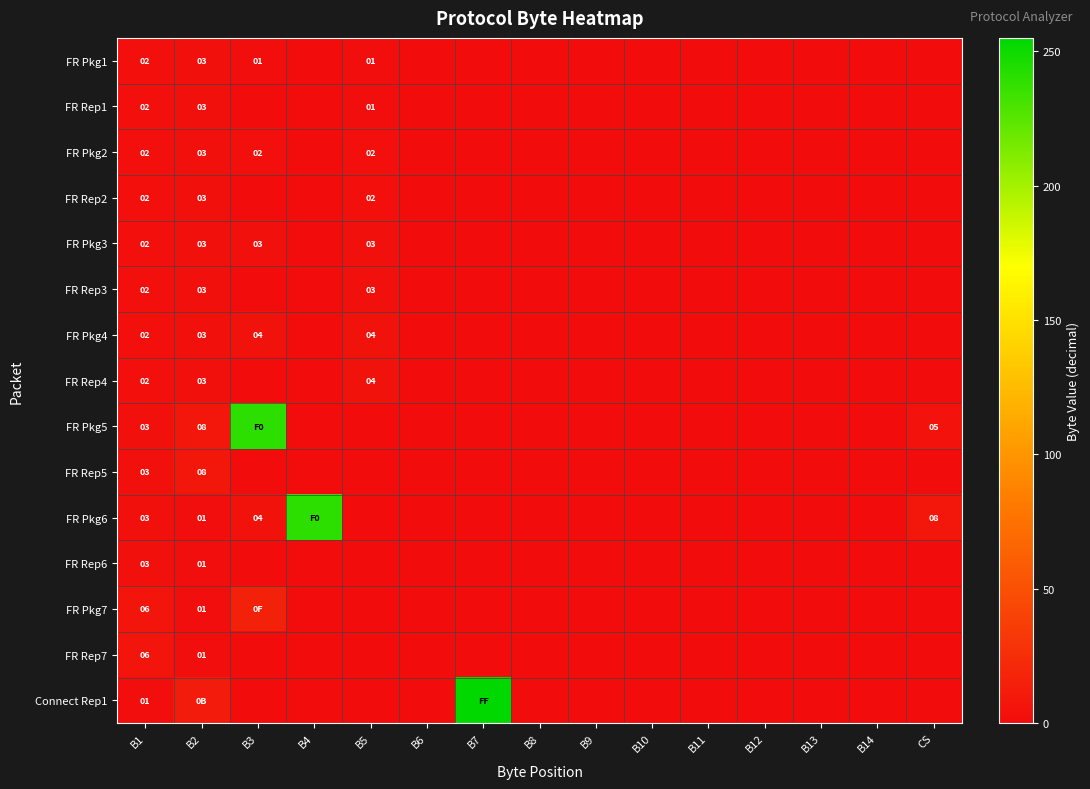

What is the total value across all series at B1?

41